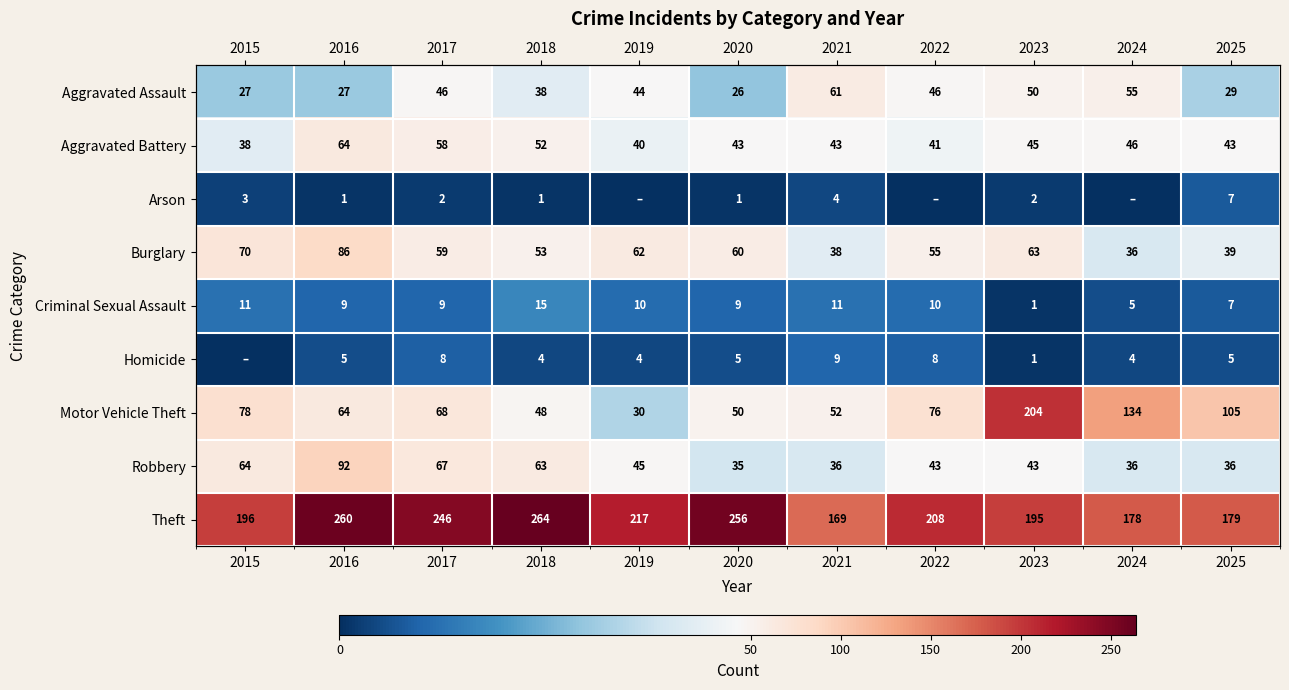

Where does the Aggravated Battery series first go above 43?

2016